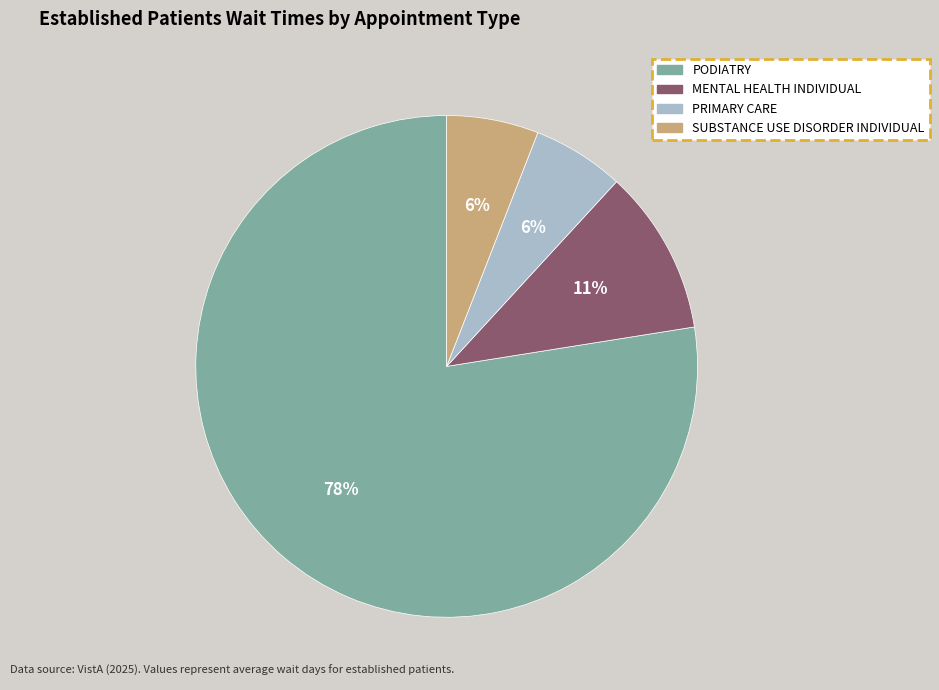

Count the number of slices in the pie.

4